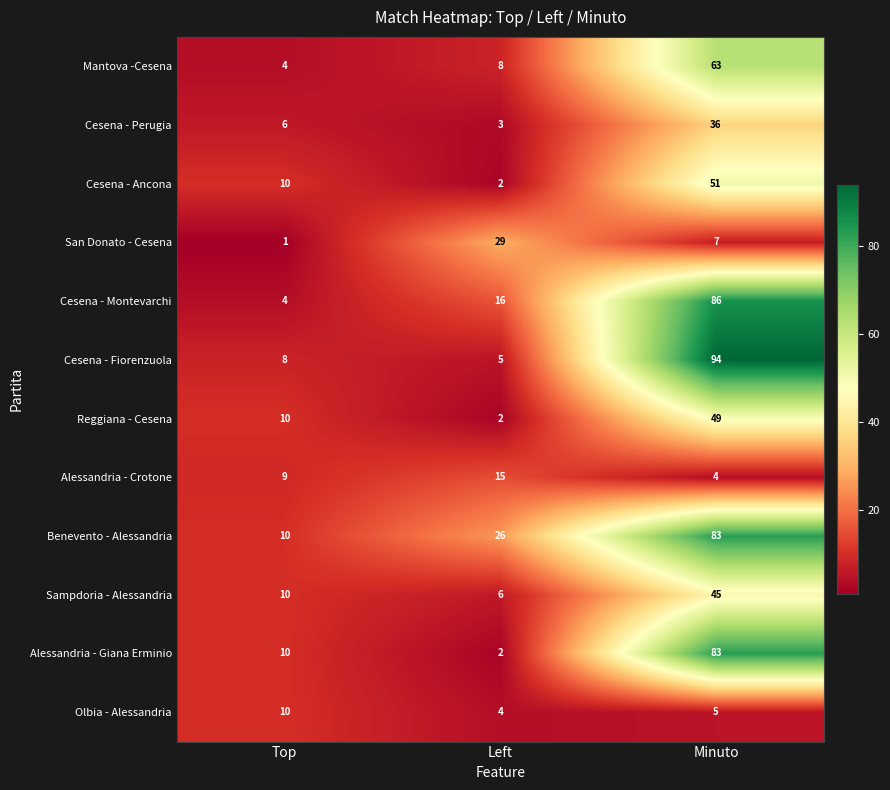

How many series are shown in this chart?

12